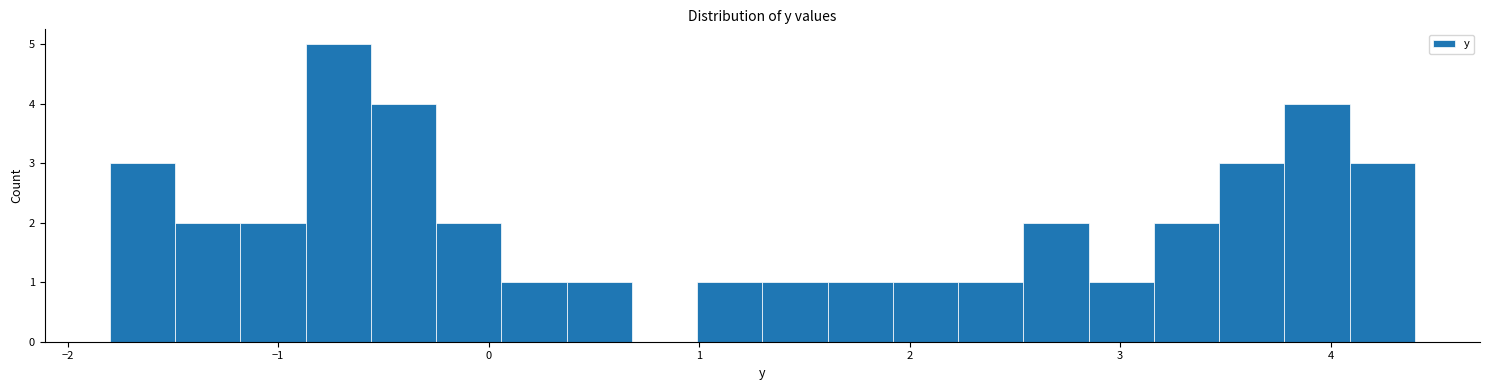

Around what value on the x-axis is the tallest bar? Give the approximate position of its centre, as read against the axis.

-0.7